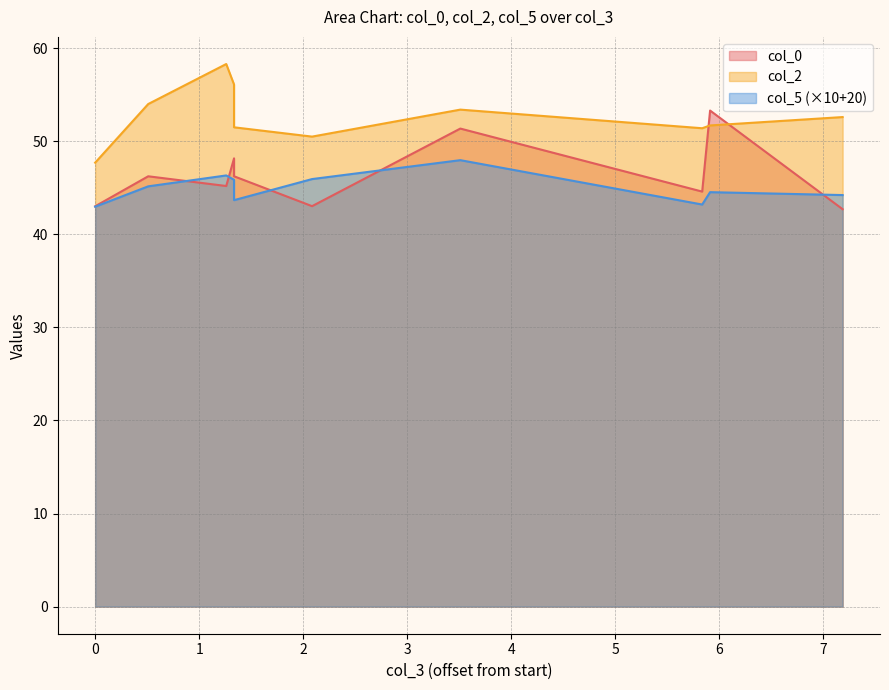

How many interior local peaks does the col_0 series have?

4